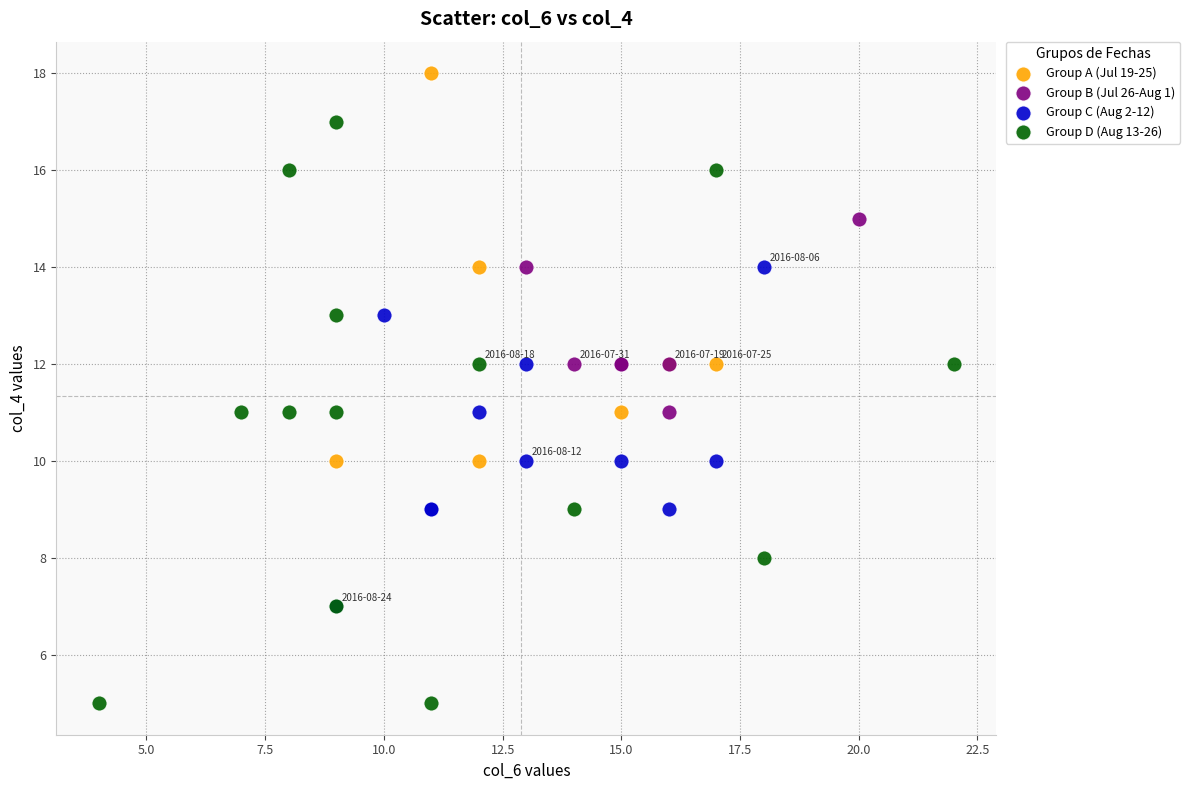

Which series contains the lowest Y value?

Group D (Aug 13-26)